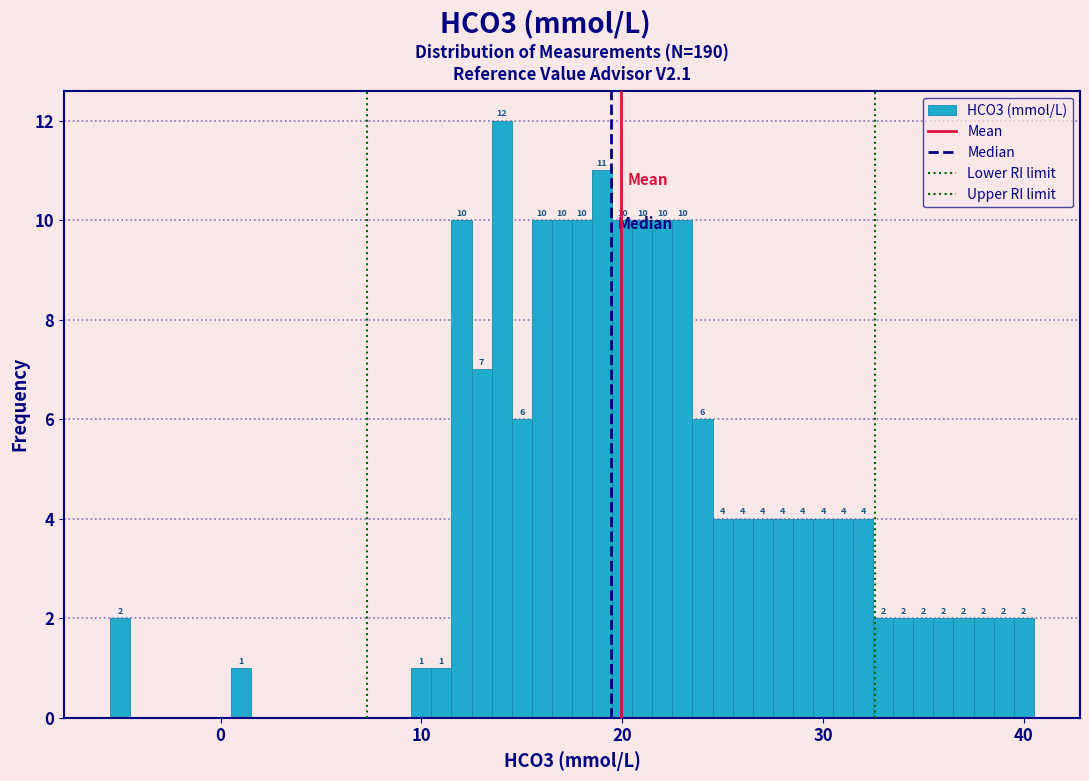

Around what value on the x-axis is the tallest bar? Give the approximate position of its centre, as read against the axis.

14